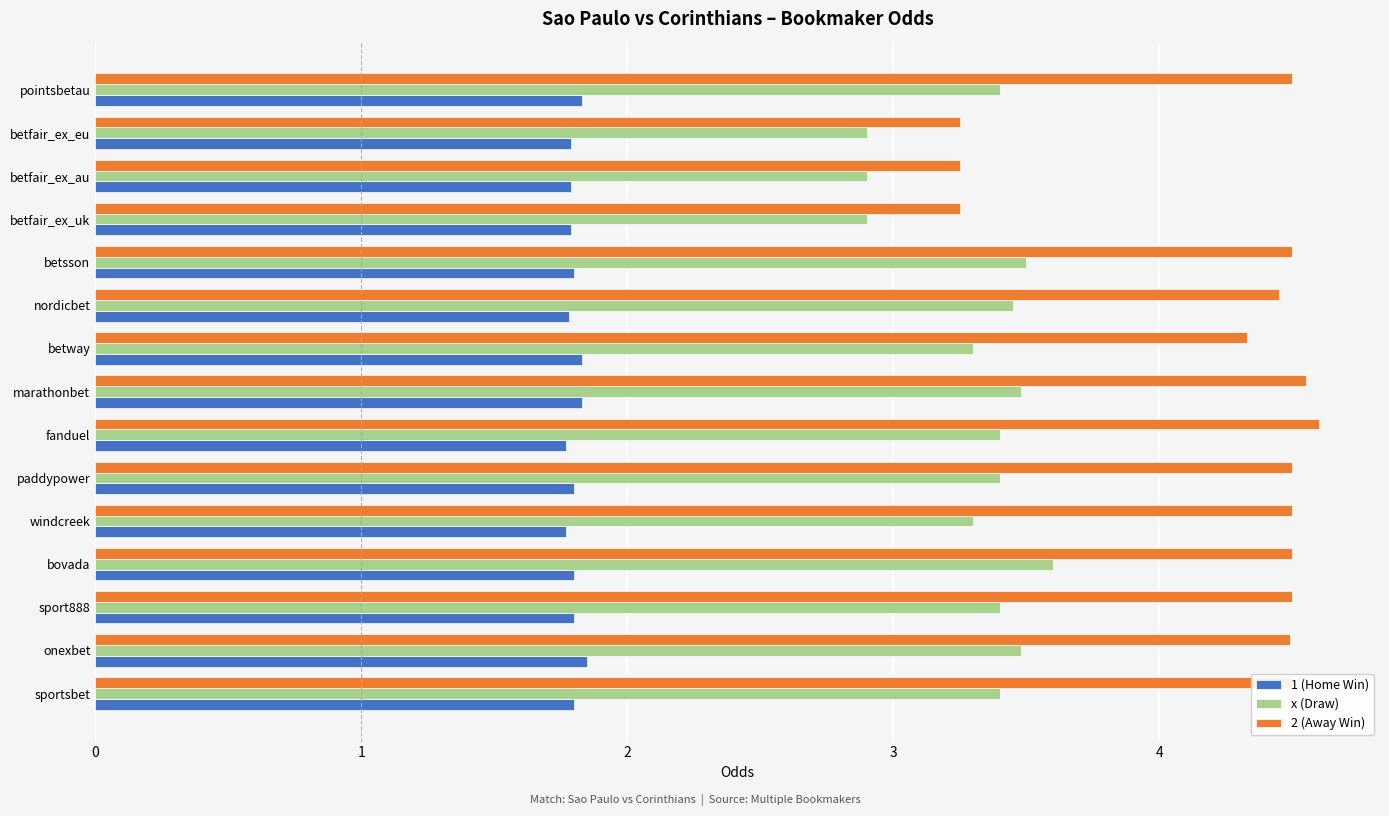

What is the sum of all 1 (Home Win) values?

27.0